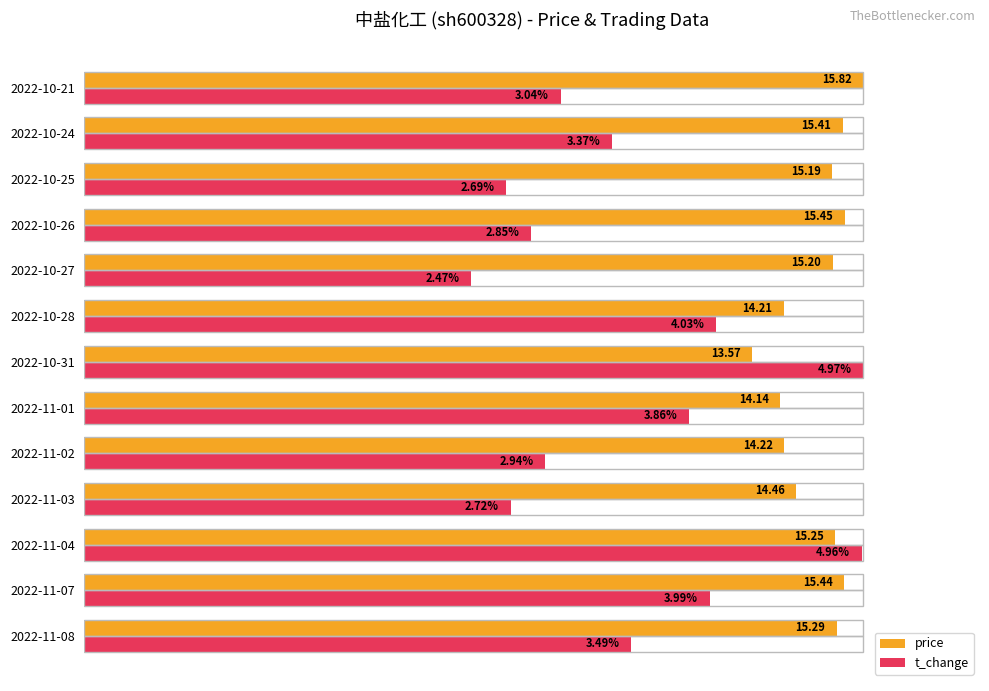

What are all the series names shown in the legend?

price, t_change